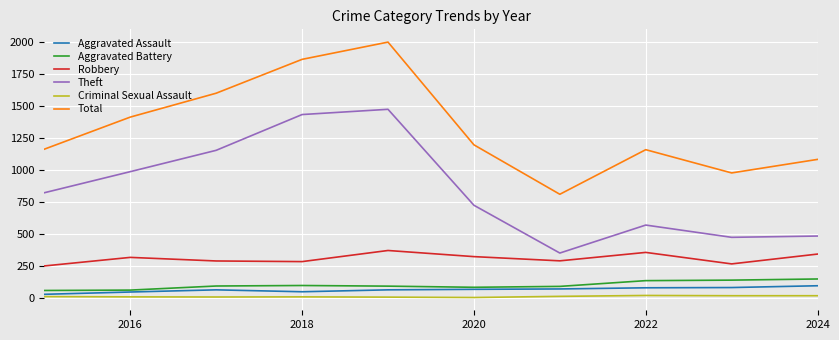

Which series has the largest range (max minus min)?

Total